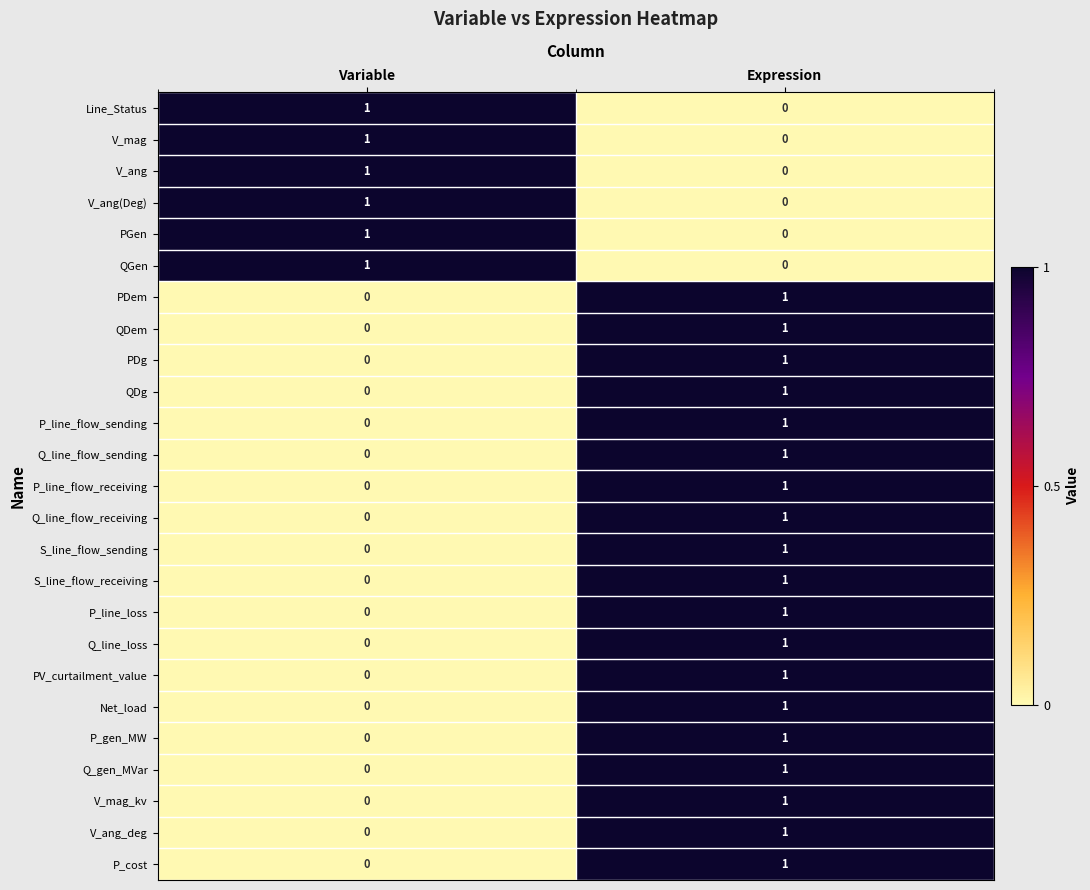

At how many categories does at least one series exceed 0?

2